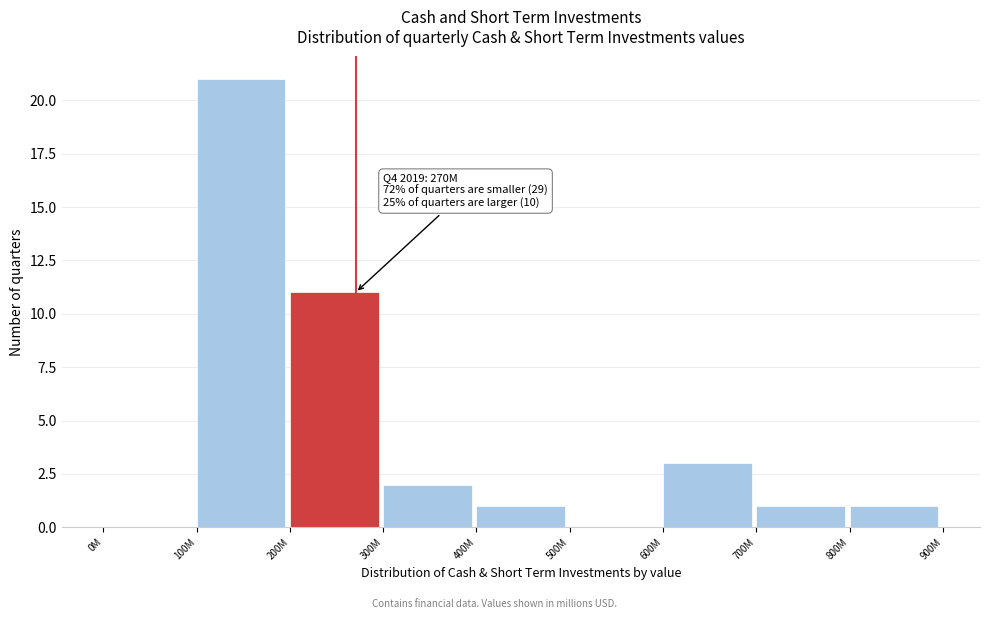

Reading left to right, extract all data points from this chart.

0M=0	100M=21	200M=11	300M=2	400M=1	500M=0	600M=3	700M=1	800M=1